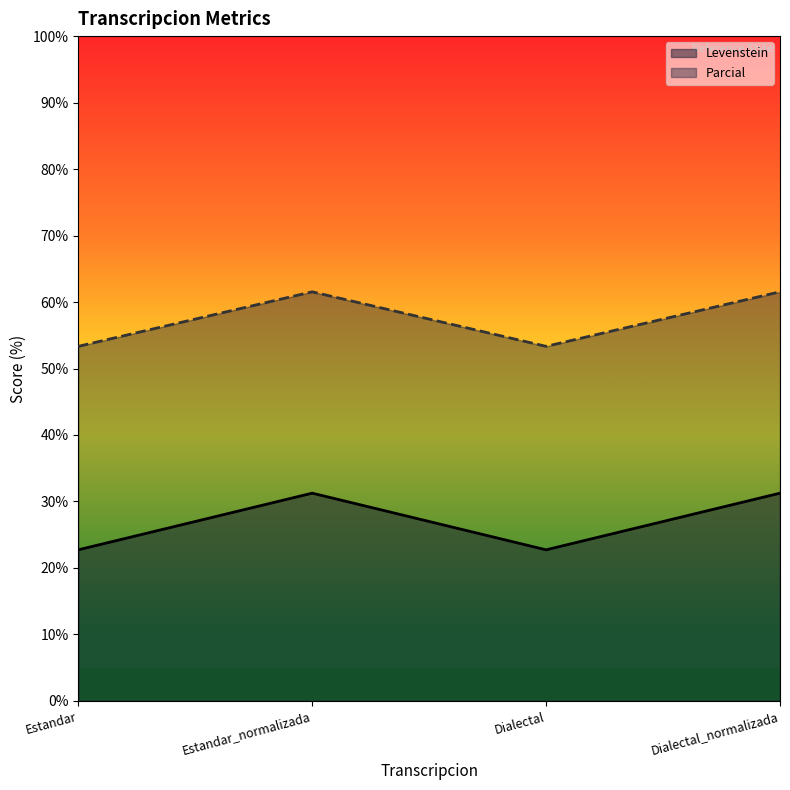

At how many categories does at least one series exceed 43?

4